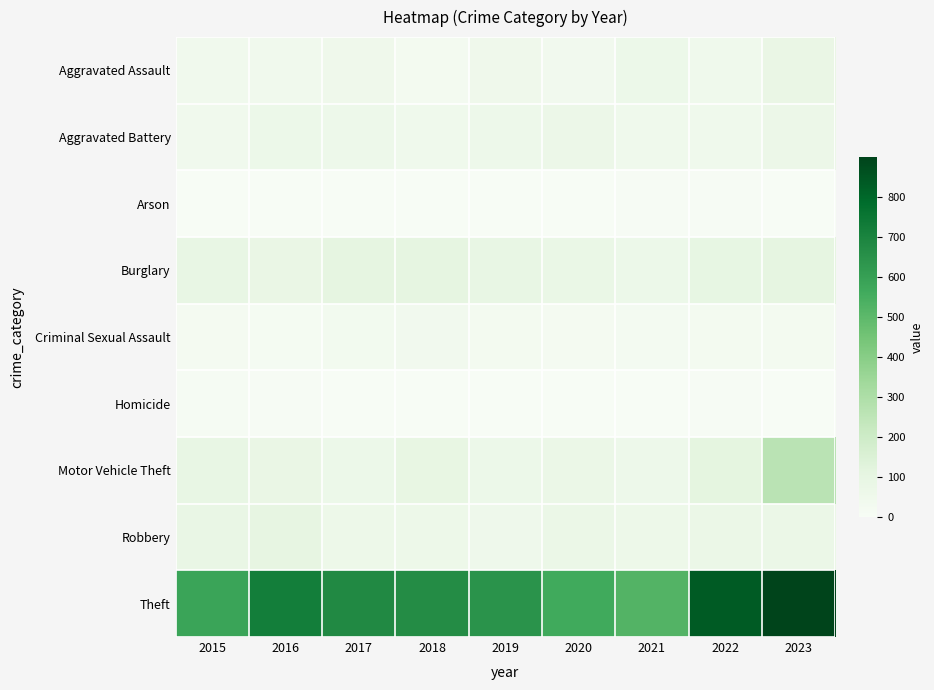

Which series has the widest spread of values?

Theft